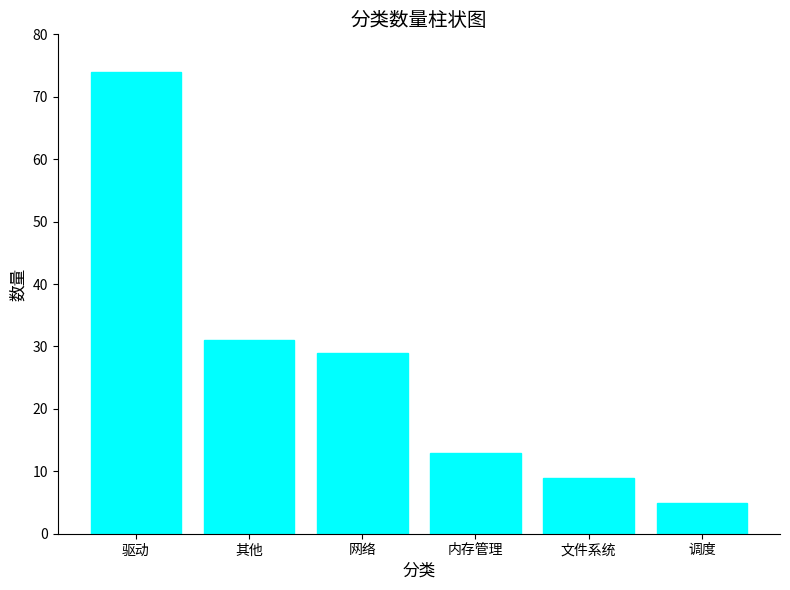

The value at 内存管理 is 13. True or false?

True